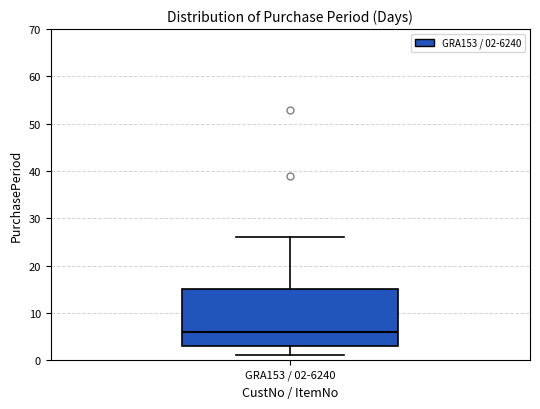

Read this box plot against the y-axis: the position of the median line, the range covered by the box, and the ends of both whiskers. The values are not printed on the chart, so give them approximately, as read against the axis.

median 6, box 3 to 15, whiskers 1 to 26